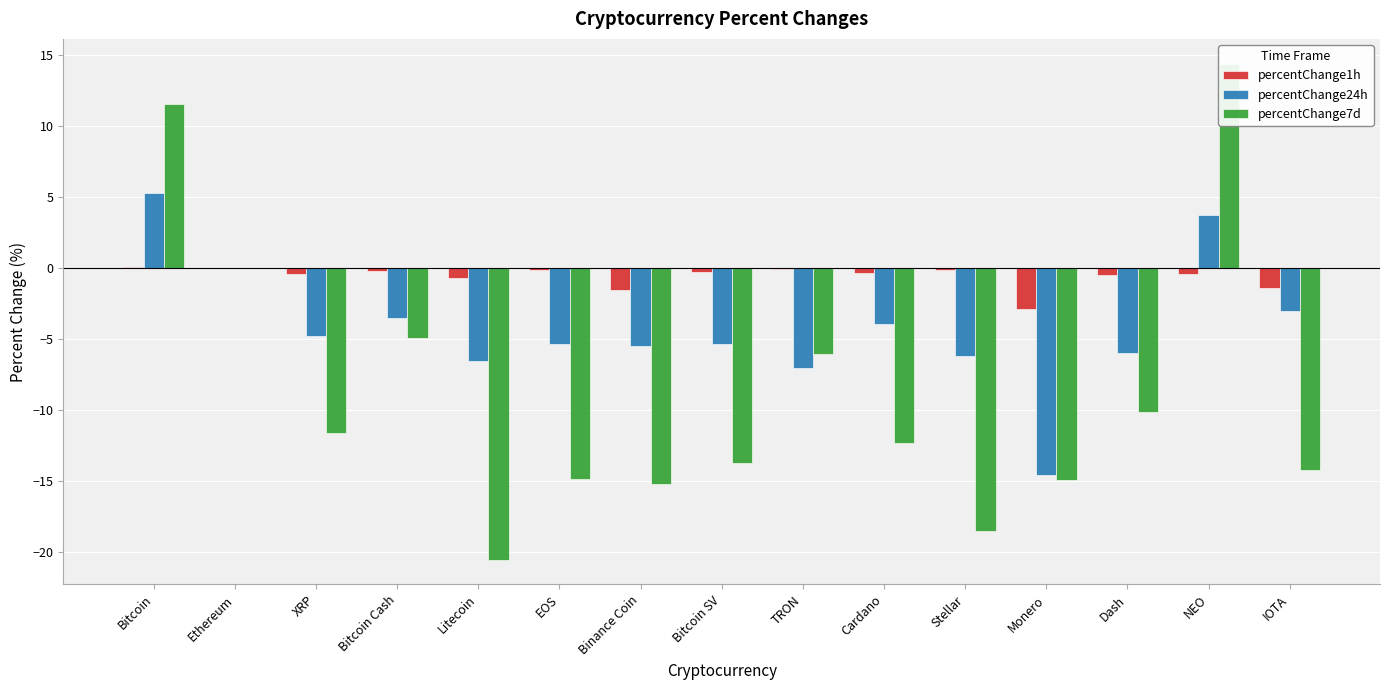

What is the highest value of the percentChange24h series?

5.3